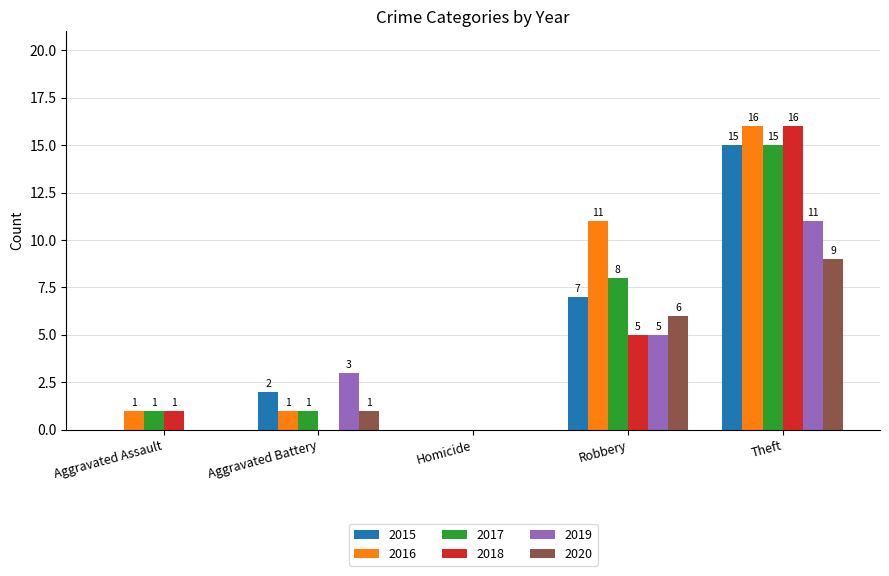

Where is 2019 nearest to the value 5?

Robbery